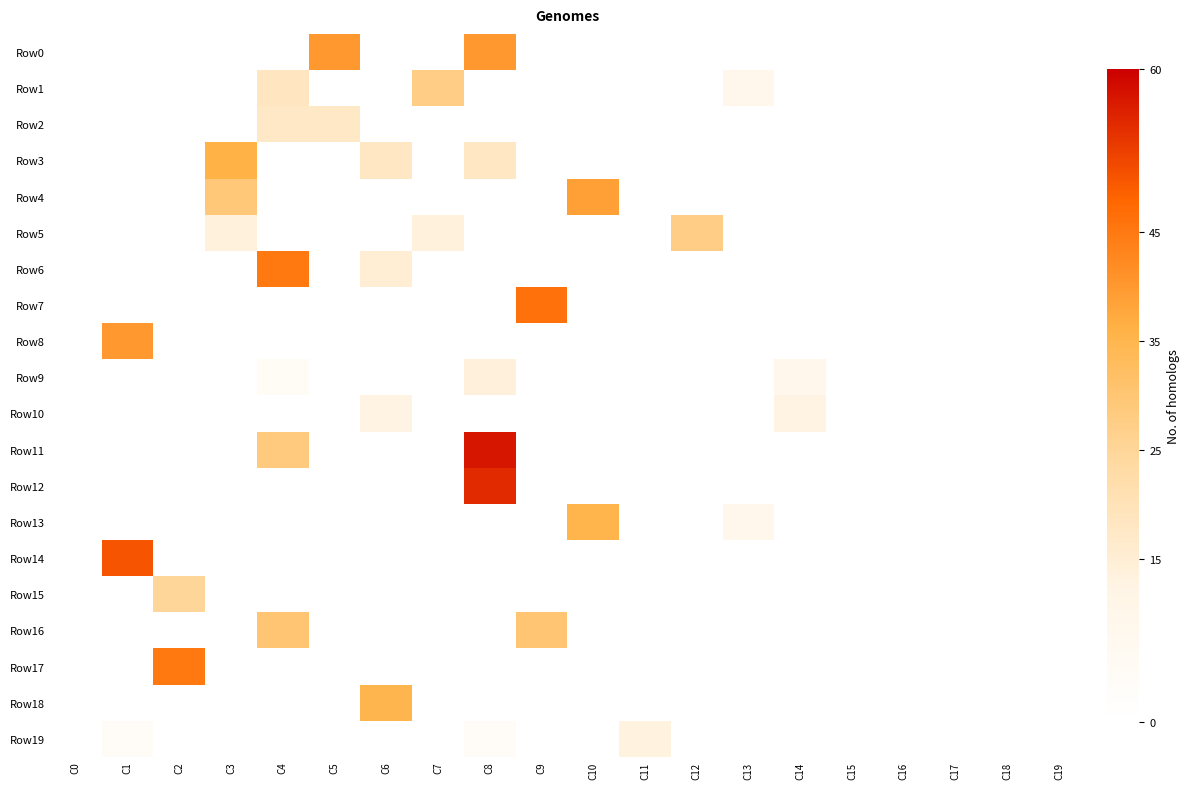

Reading left to right, list all the values displayed in this chart.

Row0: C0=0.0	C1=0.0	C2=0.0	C3=0.0	C4=0.0	C5=40.0	C6=0.0	C7=0.0	C8=40.0	C9=0.0	C10=0.0	C11=0.0	C12=0.0	C13=0.0	C14=0.0	C15=0.0	C16=0.0	C17=0.0	C18=0.0	C19=0.0
Row1: C0=0.0	C1=0.0	C2=0.0	C3=0.0	C4=18.3	C5=0.0	C6=0.0	C7=27.5	C8=0.0	C9=0.0	C10=0.0	C11=0.0	C12=0.0	C13=9.2	C14=0.0	C15=0.0	C16=0.0	C17=0.0	C18=0.0	C19=0.0
Row2: C0=0.0	C1=0.0	C2=0.0	C3=0.0	C4=17.5	C5=17.5	C6=0.0	C7=0.0	C8=0.0	C9=0.0	C10=0.0	C11=0.0	C12=0.0	C13=0.0	C14=0.0	C15=0.0	C16=0.0	C17=0.0	C18=0.0	C19=0.0
Row3: C0=0.0	C1=0.0	C2=0.0	C3=36.0	C4=0.0	C5=0.0	C6=18.0	C7=0.0	C8=18.0	C9=0.0	C10=0.0	C11=0.0	C12=0.0	C13=0.0	C14=0.0	C15=0.0	C16=0.0	C17=0.0	C18=0.0	C19=0.0
Row4: C0=0.0	C1=0.0	C2=0.0	C3=29.1	C4=0.0	C5=0.0	C6=0.0	C7=0.0	C8=0.0	C9=0.0	C10=38.9	C11=0.0	C12=0.0	C13=0.0	C14=0.0	C15=0.0	C16=0.0	C17=0.0	C18=0.0	C19=0.0
Row5: C0=0.0	C1=0.0	C2=0.0	C3=13.8	C4=0.0	C5=0.0	C6=0.0	C7=13.8	C8=0.0	C9=0.0	C10=0.0	C11=0.0	C12=27.5	C13=0.0	C14=0.0	C15=0.0	C16=0.0	C17=0.0	C18=0.0	C19=0.0
Row6: C0=0.0	C1=0.0	C2=0.0	C3=0.0	C4=45.0	C5=0.0	C6=15.0	C7=0.0	C8=0.0	C9=0.0	C10=0.0	C11=0.0	C12=0.0	C13=0.0	C14=0.0	C15=0.0	C16=0.0	C17=0.0	C18=0.0	C19=0.0
Row7: C0=0.0	C1=0.0	C2=0.0	C3=0.0	C4=0.0	C5=0.0	C6=0.0	C7=0.0	C8=0.0	C9=46.0	C10=0.0	C11=0.0	C12=0.0	C13=0.0	C14=0.0	C15=0.0	C16=0.0	C17=0.0	C18=0.0	C19=0.0
Row8: C0=0.0	C1=40.0	C2=0.0	C3=0.0	C4=0.0	C5=0.0	C6=0.0	C7=0.0	C8=0.0	C9=0.0	C10=0.0	C11=0.0	C12=0.0	C13=0.0	C14=0.0	C15=0.0	C16=0.0	C17=0.0	C18=0.0	C19=0.0
Row9: C0=0.0	C1=0.0	C2=0.0	C3=0.0	C4=4.7	C5=0.0	C6=0.0	C7=0.0	C8=14.0	C9=0.0	C10=0.0	C11=0.0	C12=0.0	C13=0.0	C14=9.3	C15=0.0	C16=0.0	C17=0.0	C18=0.0	C19=0.0
Row10: C0=0.0	C1=0.0	C2=0.0	C3=0.0	C4=0.0	C5=0.0	C6=12.5	C7=0.0	C8=0.0	C9=0.0	C10=0.0	C11=0.0	C12=0.0	C13=0.0	C14=12.5	C15=0.0	C16=0.0	C17=0.0	C18=0.0	C19=0.0
Row11: C0=0.0	C1=0.0	C2=0.0	C3=0.0	C4=28.7	C5=0.0	C6=0.0	C7=0.0	C8=57.3	C9=0.0	C10=0.0	C11=0.0	C12=0.0	C13=0.0	C14=0.0	C15=0.0	C16=0.0	C17=0.0	C18=0.0	C19=0.0
Row12: C0=0.0	C1=0.0	C2=0.0	C3=0.0	C4=0.0	C5=0.0	C6=0.0	C7=0.0	C8=55.0	C9=0.0	C10=0.0	C11=0.0	C12=0.0	C13=0.0	C14=0.0	C15=0.0	C16=0.0	C17=0.0	C18=0.0	C19=0.0
Row13: C0=0.0	C1=0.0	C2=0.0	C3=0.0	C4=0.0	C5=0.0	C6=0.0	C7=0.0	C8=0.0	C9=0.0	C10=35.2	C11=0.0	C12=0.0	C13=8.8	C14=0.0	C15=0.0	C16=0.0	C17=0.0	C18=0.0	C19=0.0
Row14: C0=0.0	C1=50.0	C2=0.0	C3=0.0	C4=0.0	C5=0.0	C6=0.0	C7=0.0	C8=0.0	C9=0.0	C10=0.0	C11=0.0	C12=0.0	C13=0.0	C14=0.0	C15=0.0	C16=0.0	C17=0.0	C18=0.0	C19=0.0
Row15: C0=0.0	C1=0.0	C2=25.0	C3=0.0	C4=0.0	C5=0.0	C6=0.0	C7=0.0	C8=0.0	C9=0.0	C10=0.0	C11=0.0	C12=0.0	C13=0.0	C14=0.0	C15=0.0	C16=0.0	C17=0.0	C18=0.0	C19=0.0
Row16: C0=0.0	C1=0.0	C2=0.0	C3=0.0	C4=30.0	C5=0.0	C6=0.0	C7=0.0	C8=0.0	C9=30.0	C10=0.0	C11=0.0	C12=0.0	C13=0.0	C14=0.0	C15=0.0	C16=0.0	C17=0.0	C18=0.0	C19=0.0
Row17: C0=0.0	C1=0.0	C2=45.0	C3=0.0	C4=0.0	C5=0.0	C6=0.0	C7=0.0	C8=0.0	C9=0.0	C10=0.0	C11=0.0	C12=0.0	C13=0.0	C14=0.0	C15=0.0	C16=0.0	C17=0.0	C18=0.0	C19=0.0
Row18: C0=0.0	C1=0.0	C2=0.0	C3=0.0	C4=0.0	C5=0.0	C6=35.0	C7=0.0	C8=0.0	C9=0.0	C10=0.0	C11=0.0	C12=0.0	C13=0.0	C14=0.0	C15=0.0	C16=0.0	C17=0.0	C18=0.0	C19=0.0
Row19: C0=0.0	C1=3.3	C2=0.0	C3=0.0	C4=0.0	C5=0.0	C6=0.0	C7=0.0	C8=3.3	C9=0.0	C10=0.0	C11=13.3	C12=0.0	C13=0.0	C14=0.0	C15=0.0	C16=0.0	C17=0.0	C18=0.0	C19=0.0